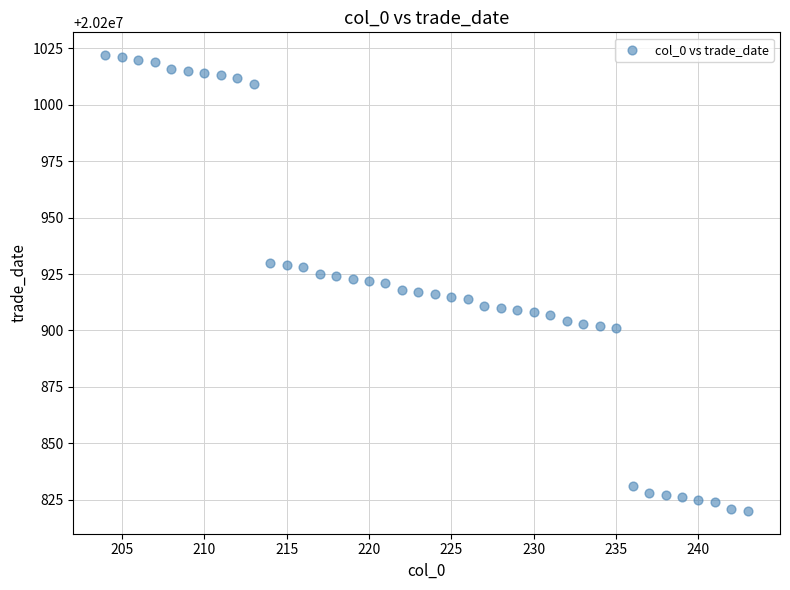

What is the range of X values (max minus min)?

39